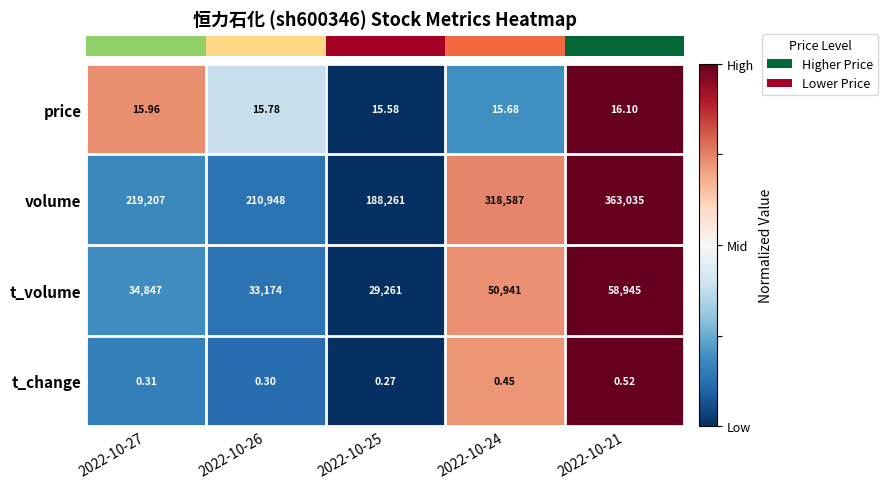

Which series has the largest range (max minus min)?

volume